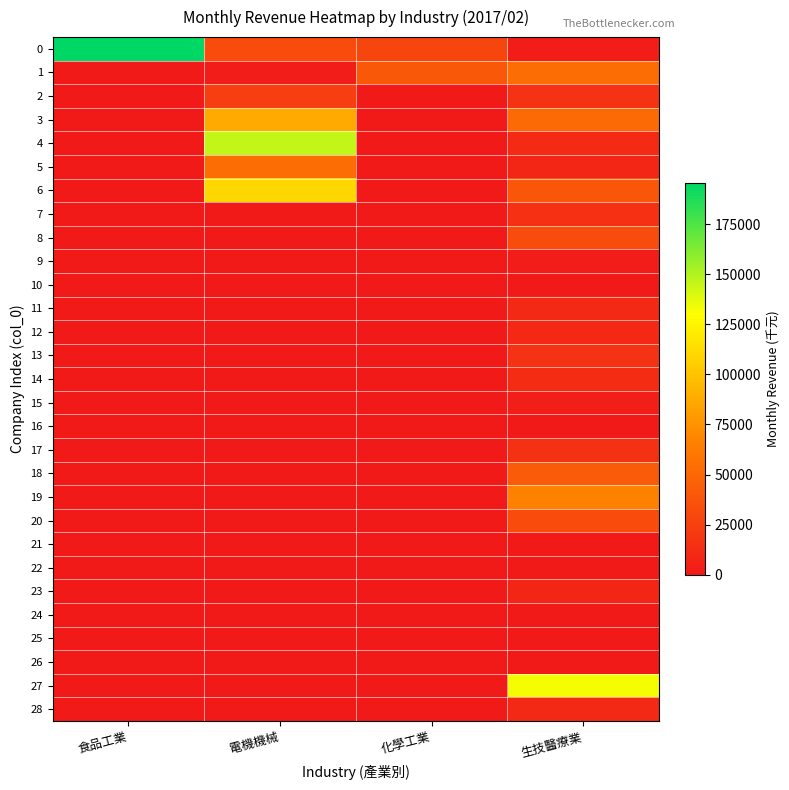

Reading left to right, extract all data points from this chart.

0: 食品工業=195315	電機機械=32237	化學工業=27888	生技醫療業=2291
1: 食品工業=0	電機機械=2475	化學工業=40345	生技醫療業=53993
2: 食品工業=0	電機機械=23829	化學工業=55	生技醫療業=16304
3: 食品工業=0	電機機械=87311	化學工業=0	生技醫療業=51702
4: 食品工業=0	電機機械=145477	化學工業=0	生技醫療業=10954
5: 食品工業=0	電機機械=54124	化學工業=0	生技醫療業=8476
6: 食品工業=0	電機機械=110005	化學工業=0	生技醫療業=38918
7: 食品工業=0	電機機械=0	化學工業=0	生技醫療業=14556
8: 食品工業=0	電機機械=0	化學工業=0	生技醫療業=32701
9: 食品工業=0	電機機械=0	化學工業=0	生技醫療業=2017
10: 食品工業=0	電機機械=0	化學工業=0	生技醫療業=766
11: 食品工業=0	電機機械=0	化學工業=0	生技醫療業=10532
12: 食品工業=0	電機機械=0	化學工業=0	生技醫療業=9829
13: 食品工業=0	電機機械=0	化學工業=0	生技醫療業=16092
14: 食品工業=0	電機機械=0	化學工業=0	生技醫療業=12302
15: 食品工業=0	電機機械=0	化學工業=0	生技醫療業=3212
16: 食品工業=0	電機機械=0	化學工業=0	生技醫療業=0
17: 食品工業=0	電機機械=0	化學工業=0	生技醫療業=15427
18: 食品工業=0	電機機械=0	化學工業=0	生技醫療業=42046
19: 食品工業=0	電機機械=0	化學工業=0	生技醫療業=66010
20: 食品工業=0	電機機械=0	化學工業=0	生技醫療業=32255
21: 食品工業=0	電機機械=0	化學工業=0	生技醫療業=0
22: 食品工業=0	電機機械=0	化學工業=0	生技醫療業=48
23: 食品工業=0	電機機械=0	化學工業=0	生技醫療業=8031
24: 食品工業=0	電機機械=0	化學工業=0	生技醫療業=0
25: 食品工業=0	電機機械=0	化學工業=0	生技醫療業=0
26: 食品工業=0	電機機械=0	化學工業=0	生技醫療業=0
27: 食品工業=0	電機機械=0	化學工業=0	生技醫療業=132527
28: 食品工業=0	電機機械=0	化學工業=0	生技醫療業=10545